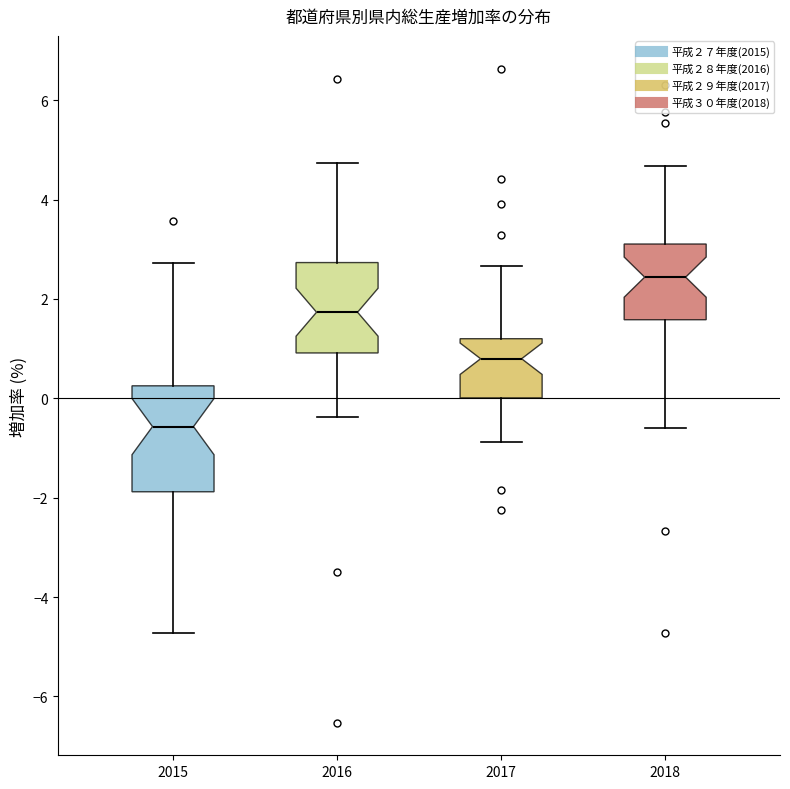

Where does the median line of the box at x = 2018 sit on the y-axis? The values are not printed on the chart, so give them approximately, as read against the axis.

2.4